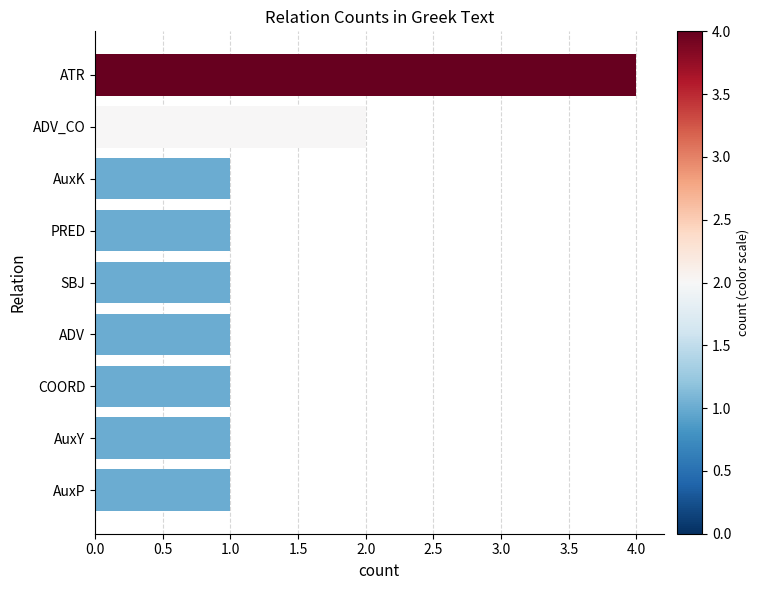

What is the average value?

1